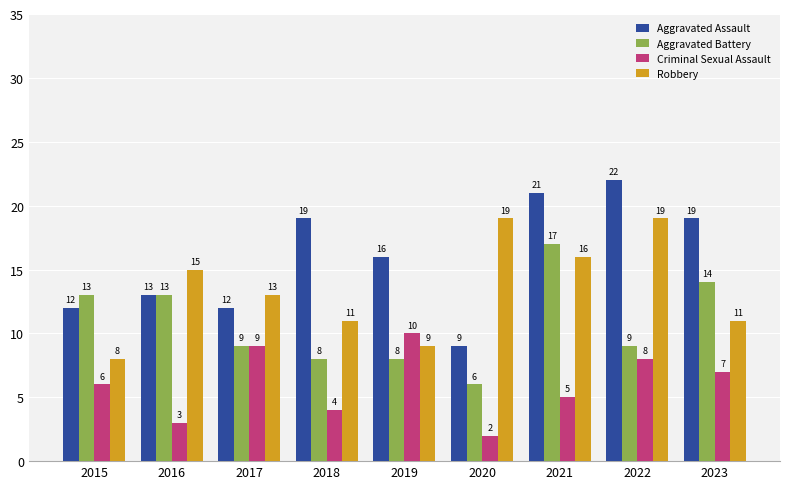

Between 2019 and 2020, which series saw the biggest shift?

Robbery